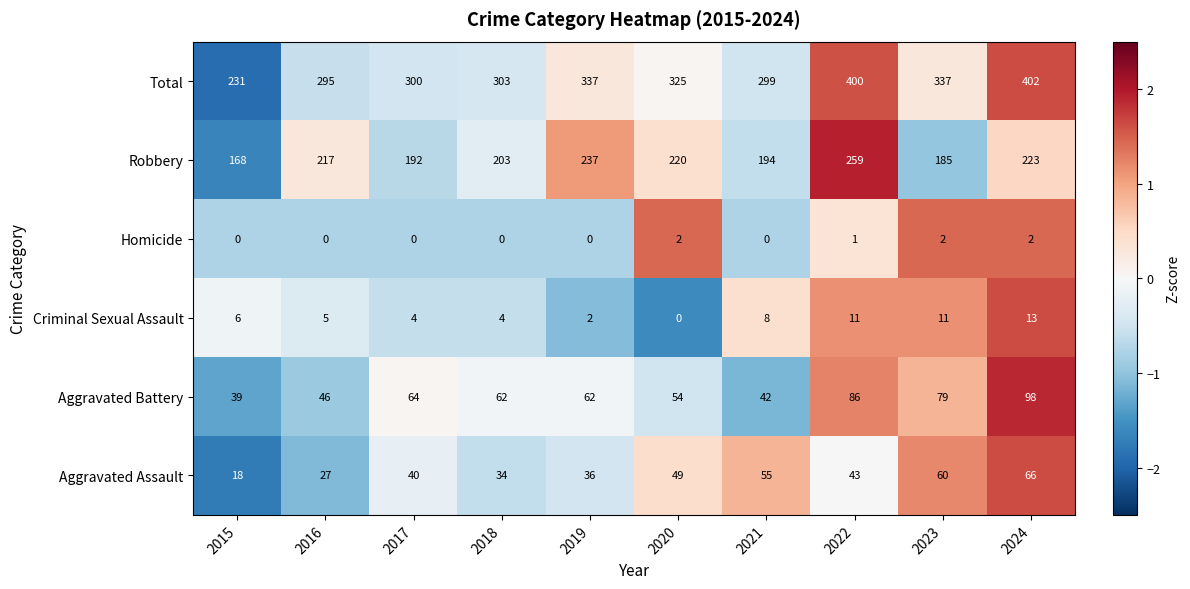

Rank the series at 2024 from highest to lowest value.

Total, Robbery, Aggravated Battery, Aggravated Assault, Criminal Sexual Assault, Homicide